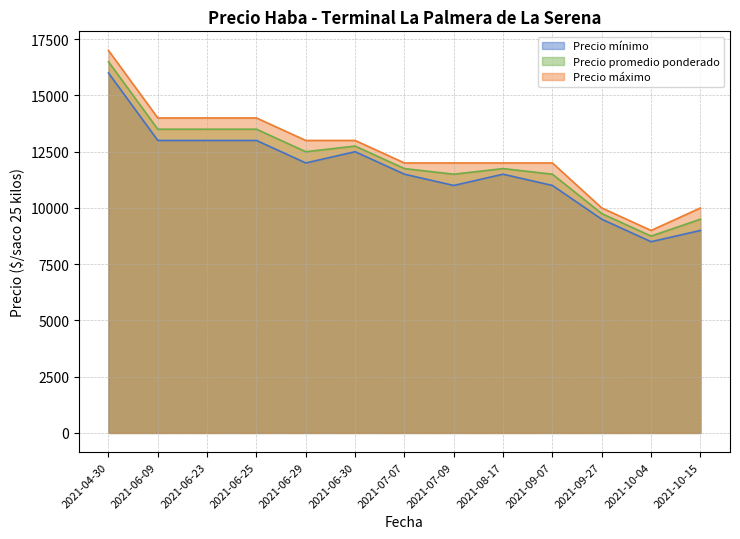

True or false: Precio promedio ponderado has a value of 16500 at 2021-04-30.

True